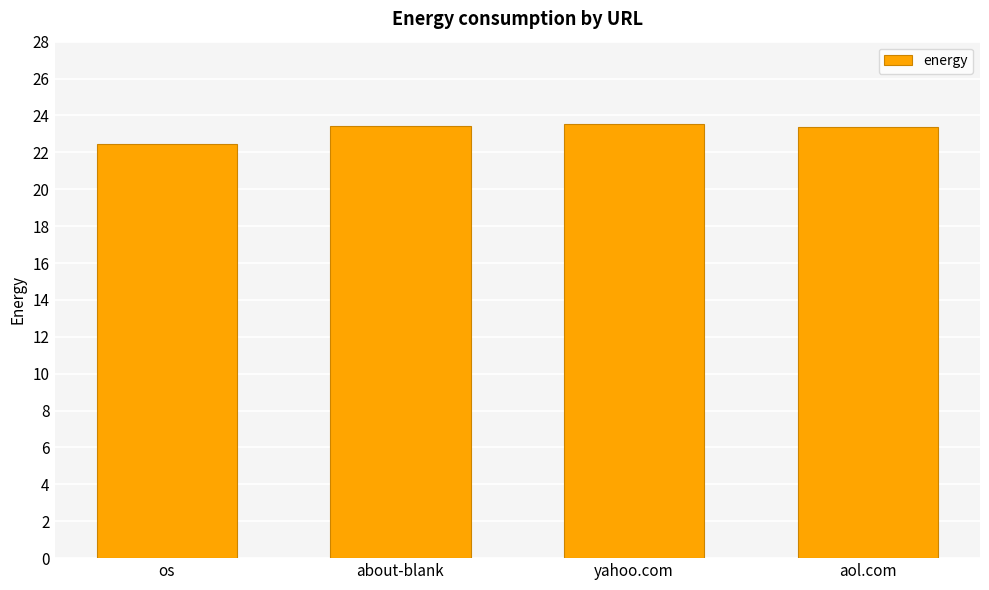

What value does the data have at os?

22.4